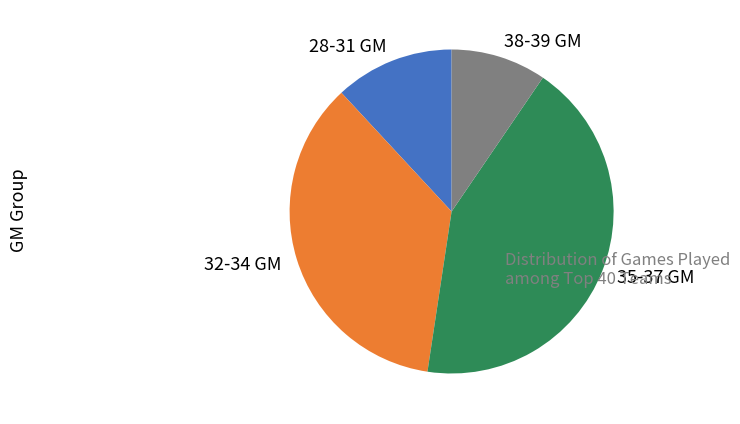

Do 38-39 GM and 28-31 GM together represent more than half of the pie?

No